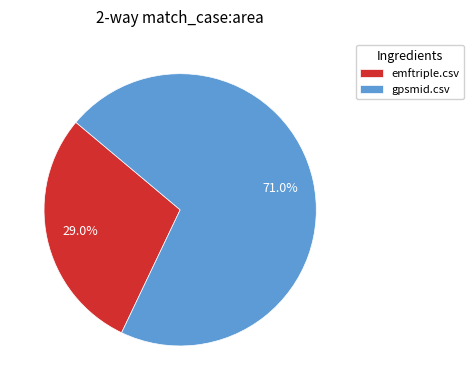

The gpsmid.csv slice represents 62% of the pie. True or false?

False